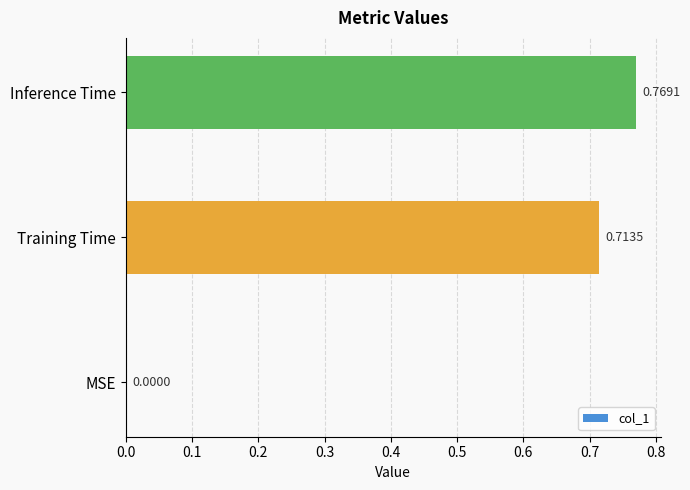

Where is the data nearest to the value 0?

MSE